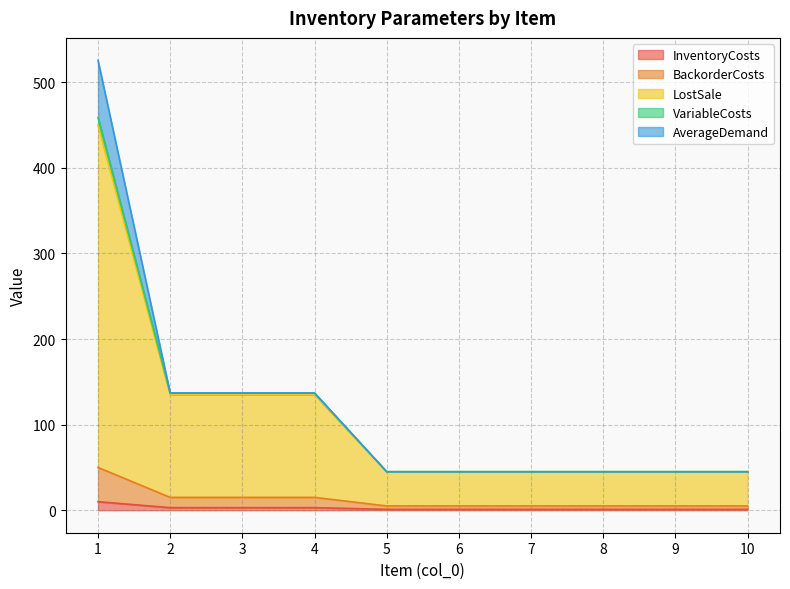

At how many categories does at least one series exceed 145?

1